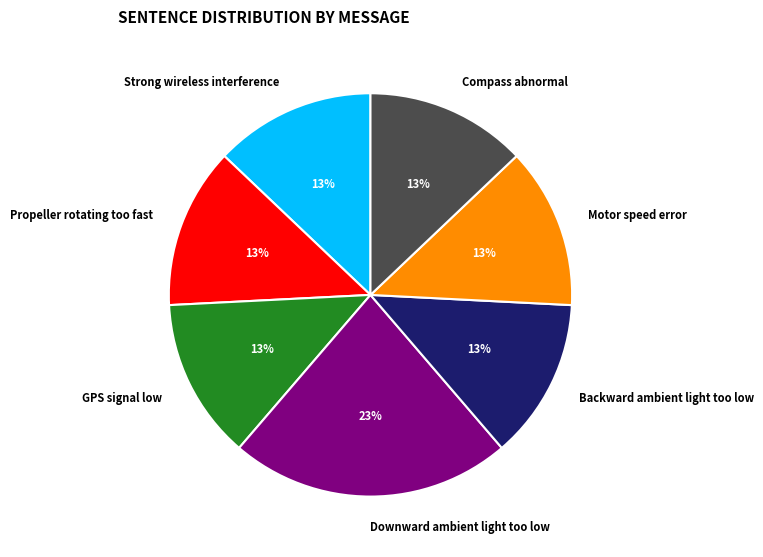

True or false: Propeller rotating too fast accounts for 13% of the total.

True